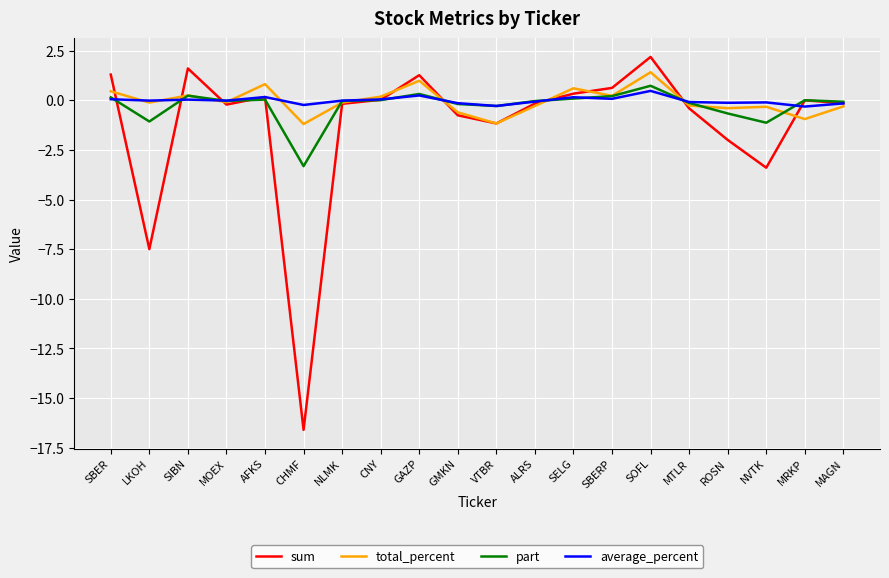

What are all the series names shown in the legend?

sum, total_percent, part, average_percent